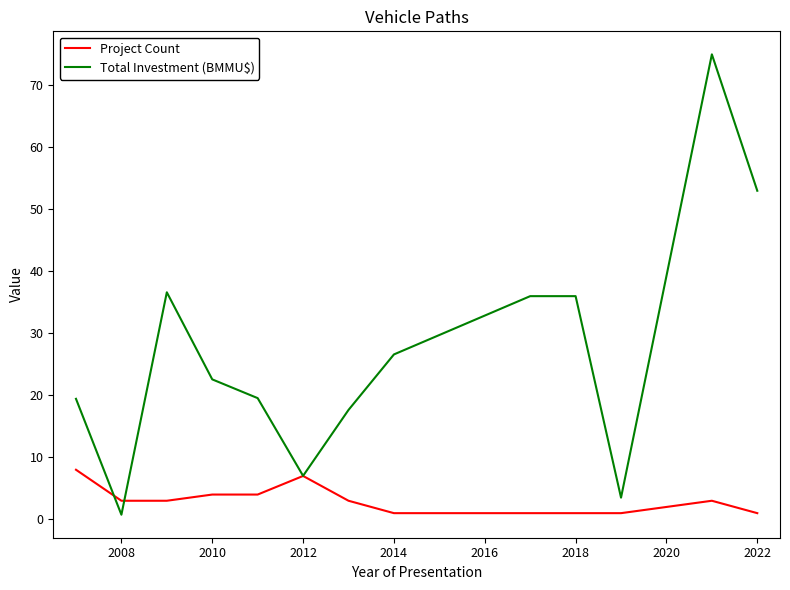

List the series in order of their peak value, lowest first.

Project Count, Total Investment (BMMU$)